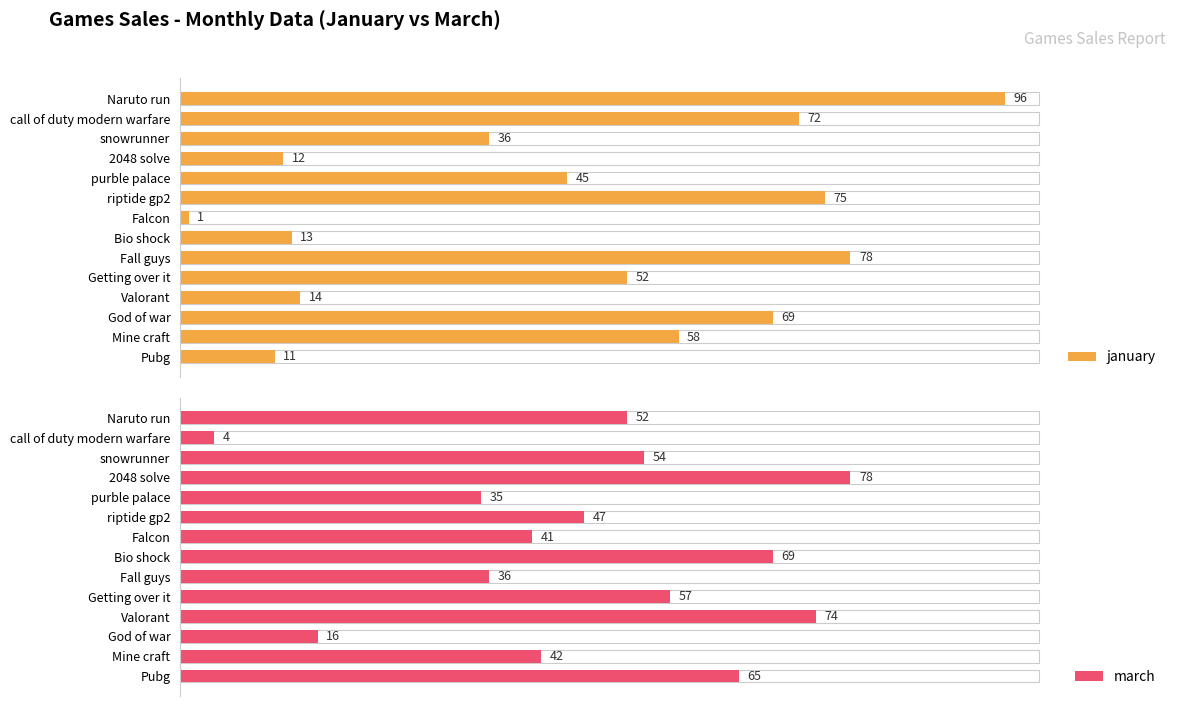

How many values in the january series are below 52?

7